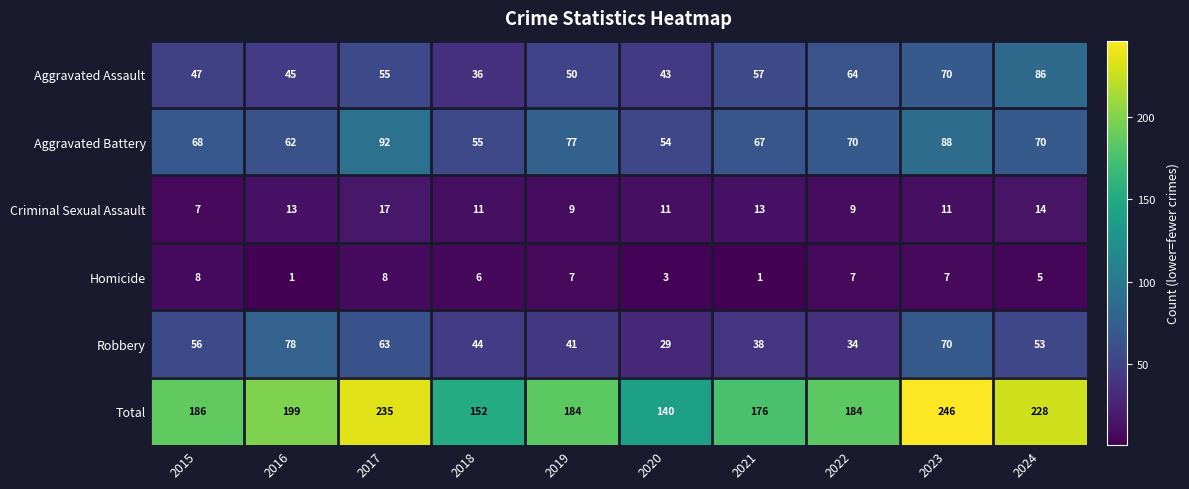

What is the average value of the Robbery series?

51